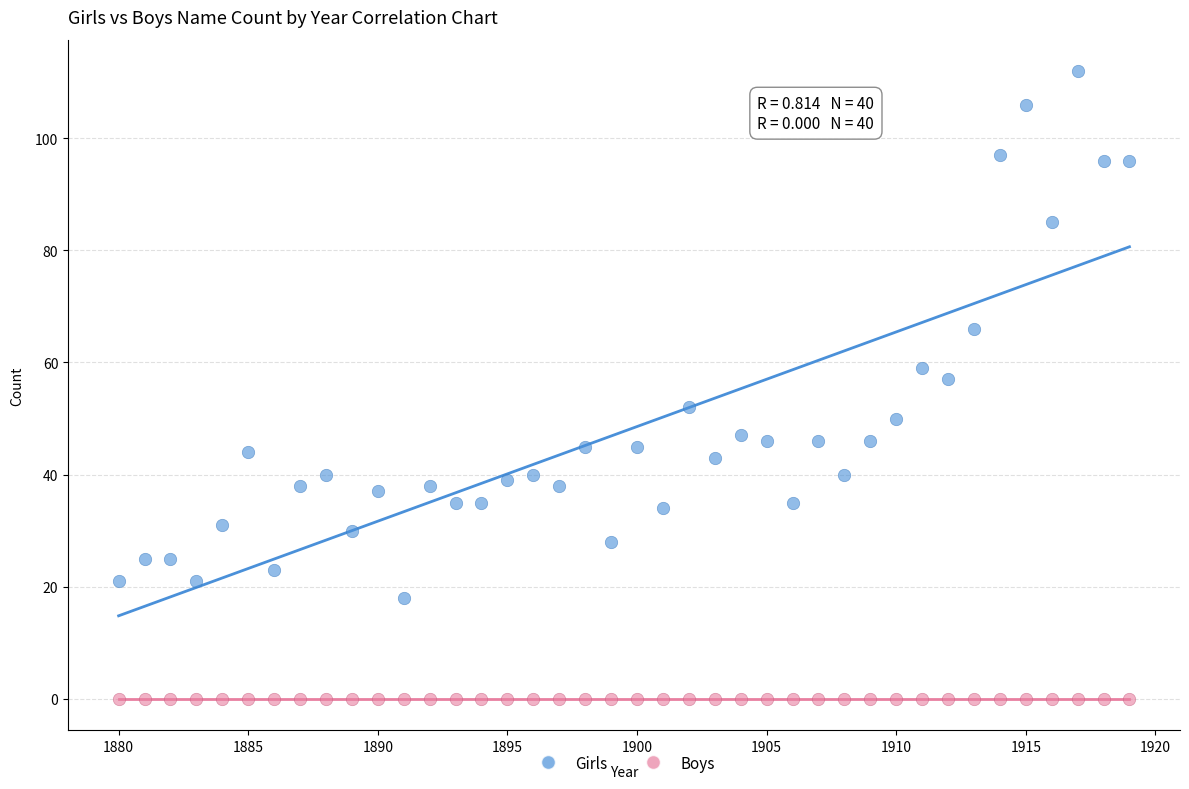

Which series contains the highest Y value?

Girls